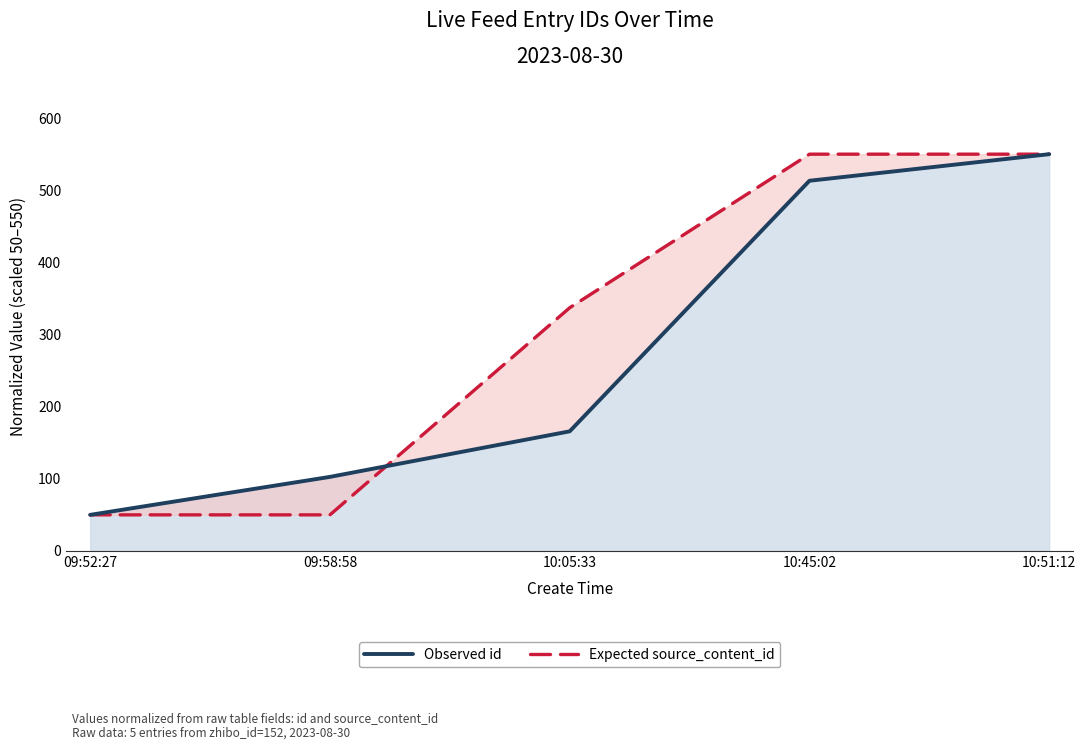

Reading left to right, list all the values displayed in this chart.

Observed id: 50.0	102.6	165.8	513.2	550.0
Expected source_content_id: 50.0	50.0	337.1	550.0	550.0